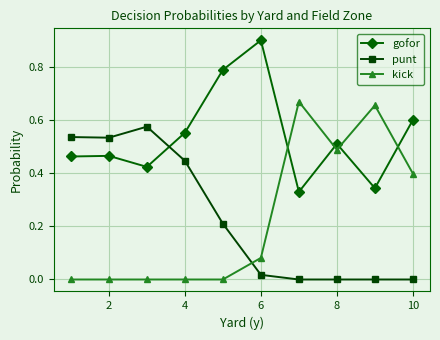

Which series has the largest range (max minus min)?

kick